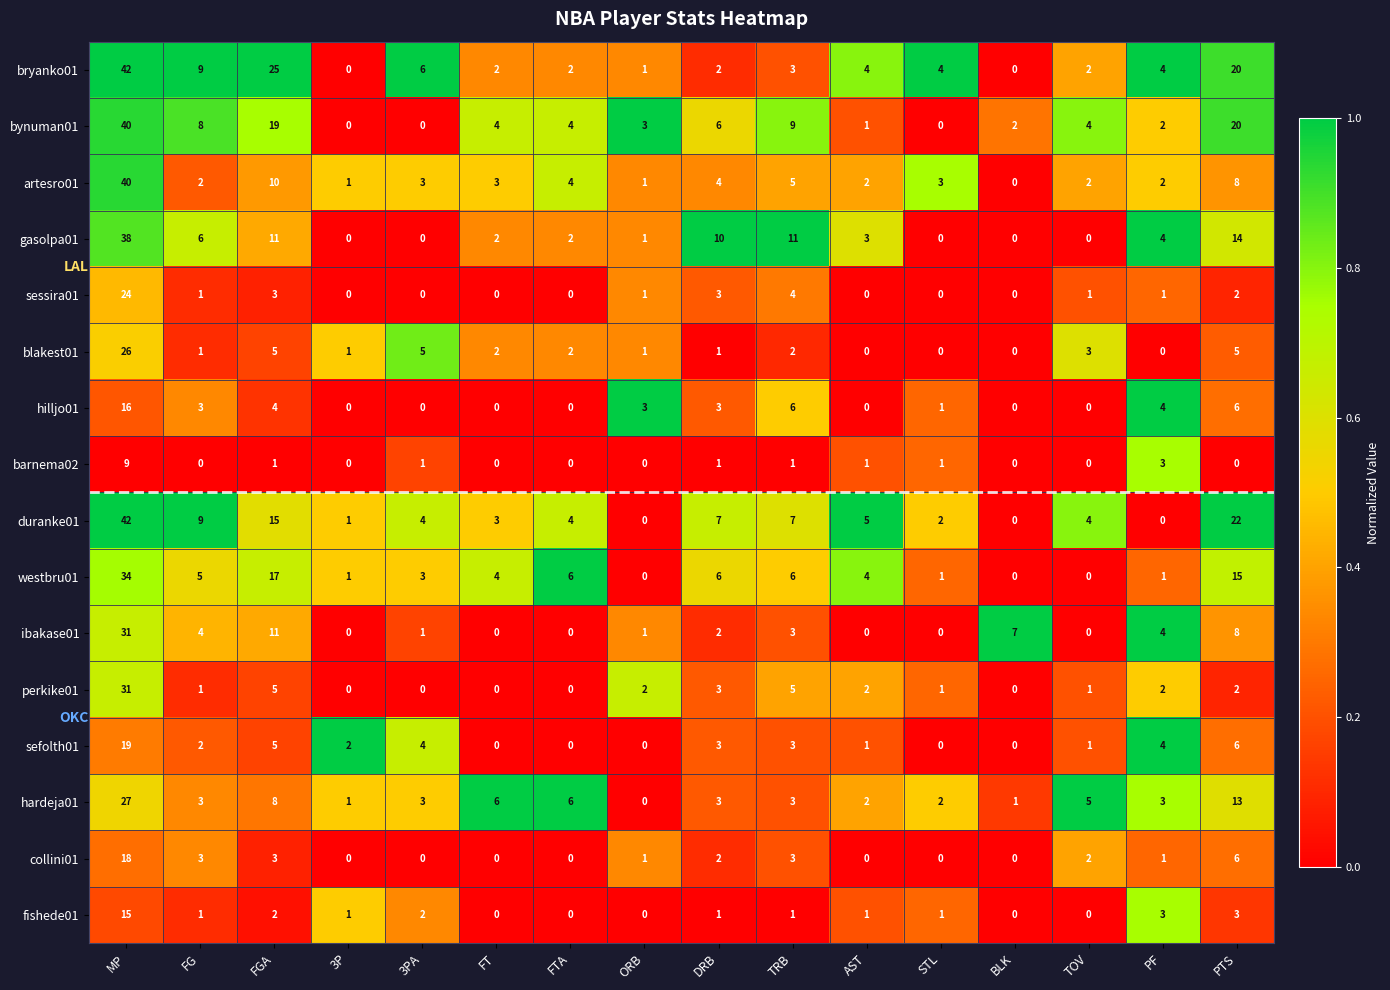

The value of bryanko01 at AST is 4. True or false?

True